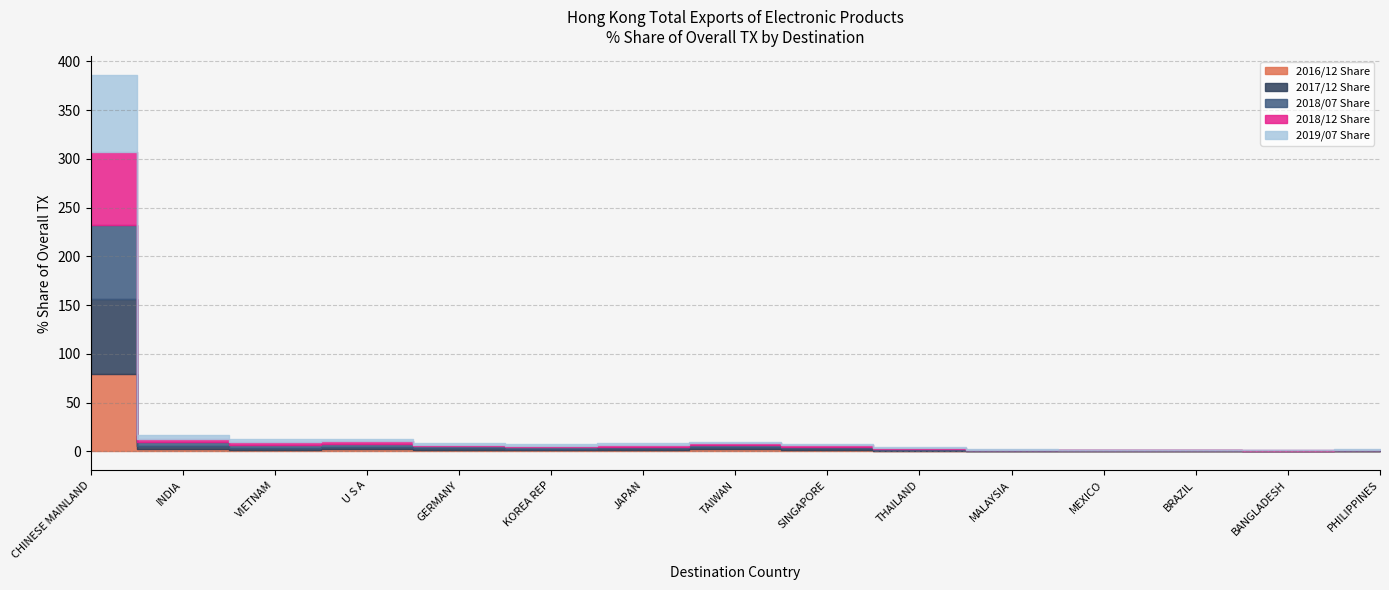

Reading left to right, transcribe all the data shown in this chart.

2016/12 Share: CHINESE MAINLAND=79.7	INDIA=2.1	VIETNAM=1.5	U S A=2.4	GERMANY=1.5	KOREA REP=1.4	JAPAN=1.7	TAIWAN=2.3	SINGAPORE=1.6	THAILAND=0.8	MALAYSIA=0.4	MEXICO=0.4	BRAZIL=0.2	BANGLADESH=0.2	PHILIPPINES=0.4
2017/12 Share: CHINESE MAINLAND=76.5	INDIA=3.5	VIETNAM=2.5	U S A=2.5	GERMANY=1.7	KOREA REP=1.4	JAPAN=1.7	TAIWAN=2.3	SINGAPORE=1.8	THAILAND=0.8	MALAYSIA=0.5	MEXICO=0.4	BRAZIL=0.4	BANGLADESH=0.2	PHILIPPINES=0.4
2018/07 Share: CHINESE MAINLAND=75.7	INDIA=3.9	VIETNAM=2.9	U S A=2.8	GERMANY=1.8	KOREA REP=1.3	JAPAN=1.6	TAIWAN=2.0	SINGAPORE=1.4	THAILAND=0.9	MALAYSIA=0.4	MEXICO=0.3	BRAZIL=0.4	BANGLADESH=0.4	PHILIPPINES=0.4
2018/12 Share: CHINESE MAINLAND=75.6	INDIA=3.7	VIETNAM=3.0	U S A=2.8	GERMANY=1.8	KOREA REP=1.6	JAPAN=1.6	TAIWAN=2.1	SINGAPORE=1.3	THAILAND=0.9	MALAYSIA=0.4	MEXICO=0.4	BRAZIL=0.4	BANGLADESH=0.4	PHILIPPINES=0.4
2019/07 Share: CHINESE MAINLAND=78.3	INDIA=3.7	VIETNAM=3.0	U S A=2.3	GERMANY=1.7	KOREA REP=1.6	JAPAN=1.5	TAIWAN=1.2	SINGAPORE=0.9	THAILAND=0.8	MALAYSIA=0.4	MEXICO=0.4	BRAZIL=0.4	BANGLADESH=0.4	PHILIPPINES=0.4